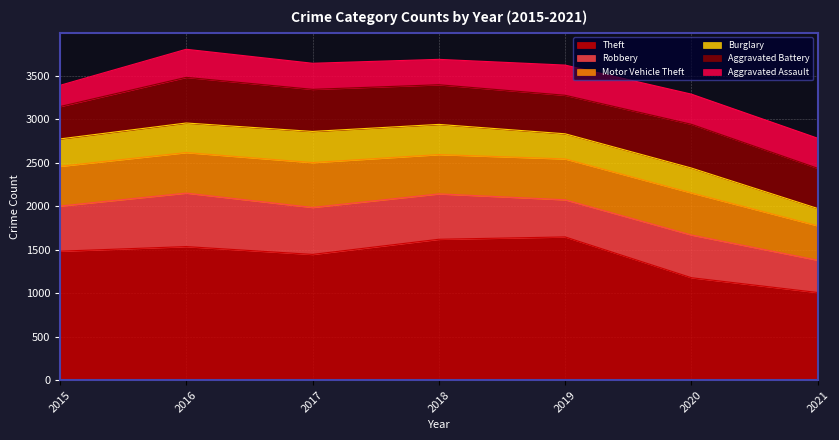

What is the approximate value of Motor Vehicle Theft at 2018, to the nearest 10?

450